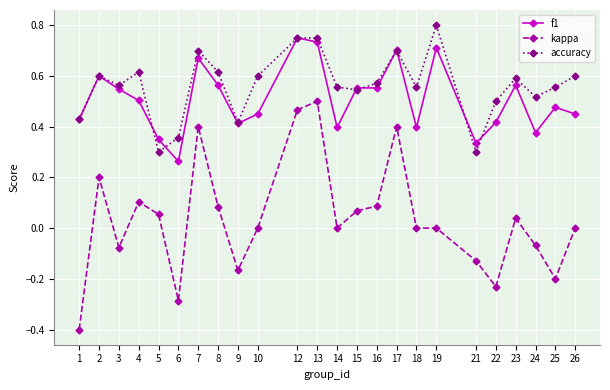

Rank the series by their maximum value, from lowest to highest.

kappa, f1, accuracy